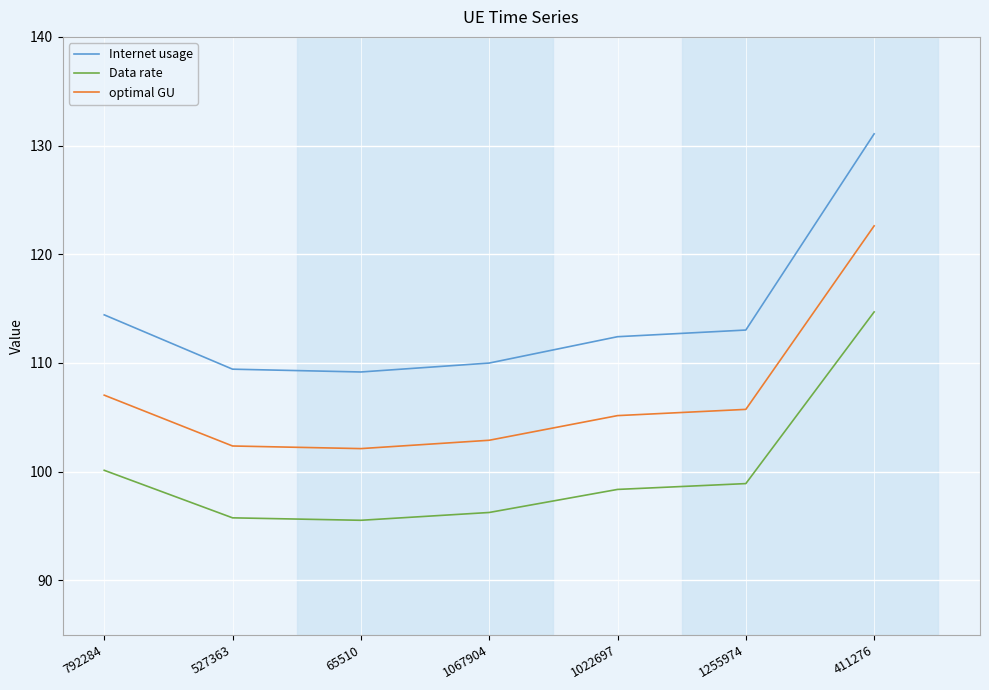

True or false: Data rate and Internet usage cross at least once.

False